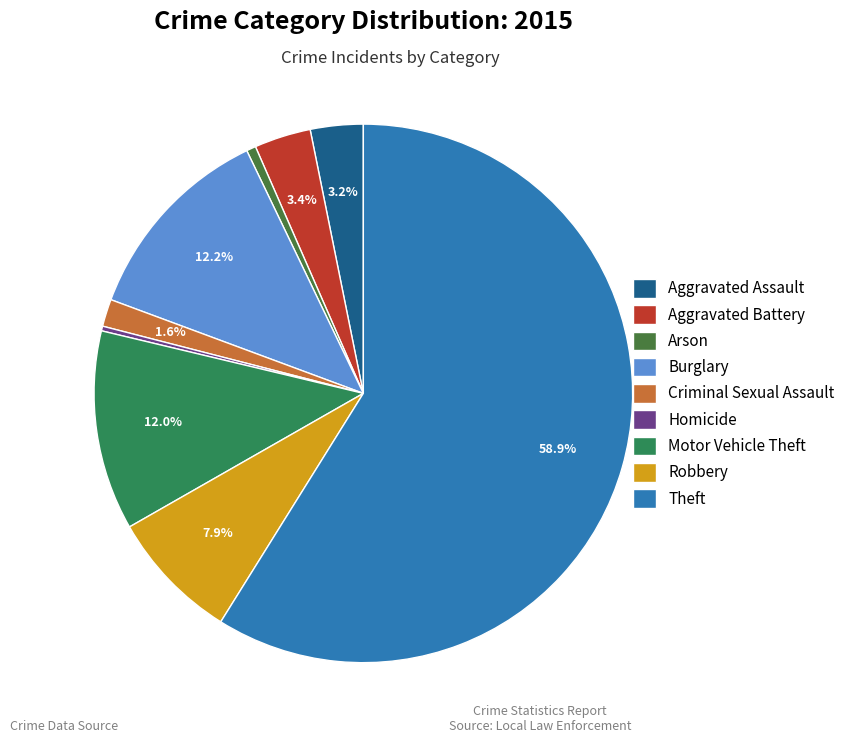

Count the number of slices in the pie.

9